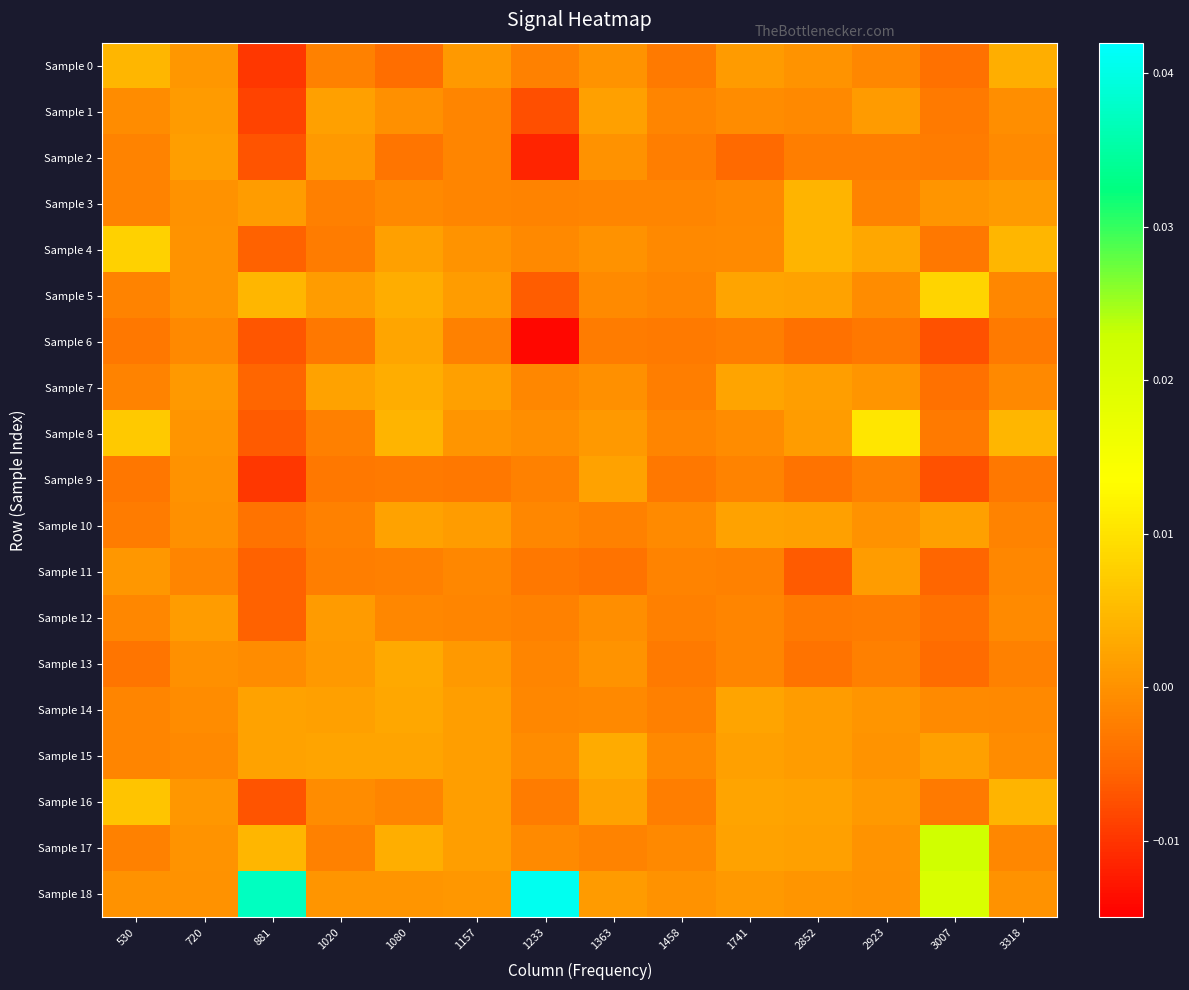

Which category has the highest value across all series?

1233